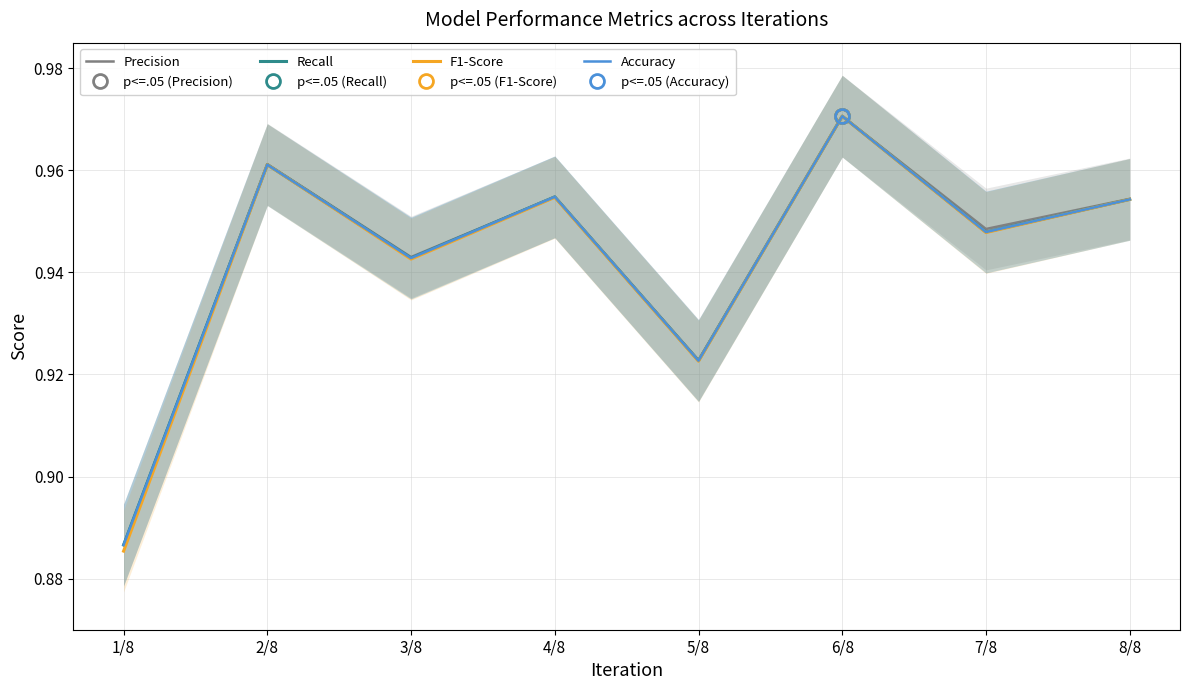

Is it true that Precision equals 0.6 at 7/8?

False